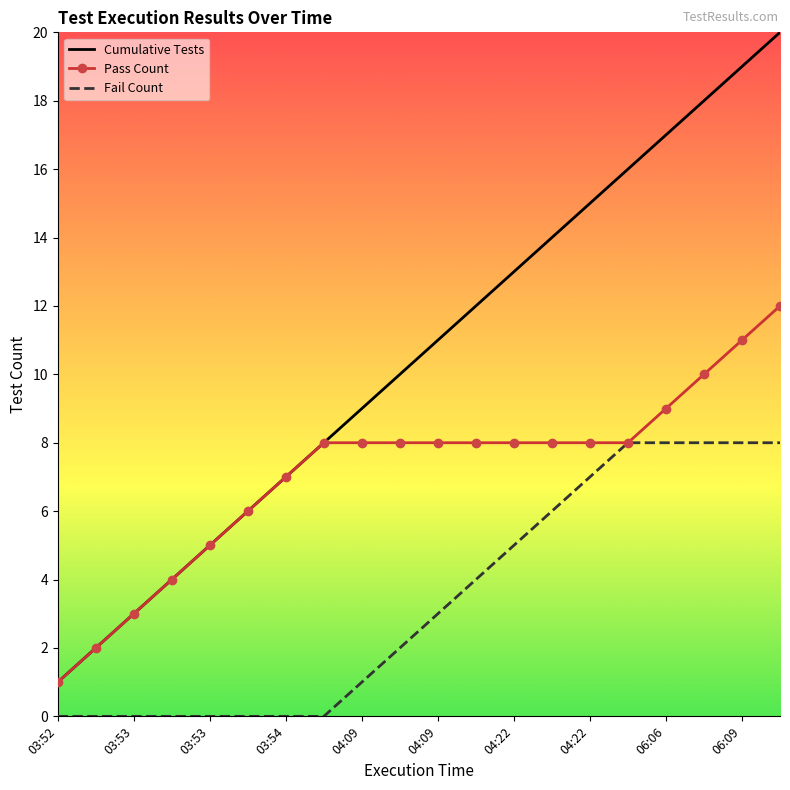

Rank the series by their maximum value, from lowest to highest.

Fail Count, Pass Count, Cumulative Tests